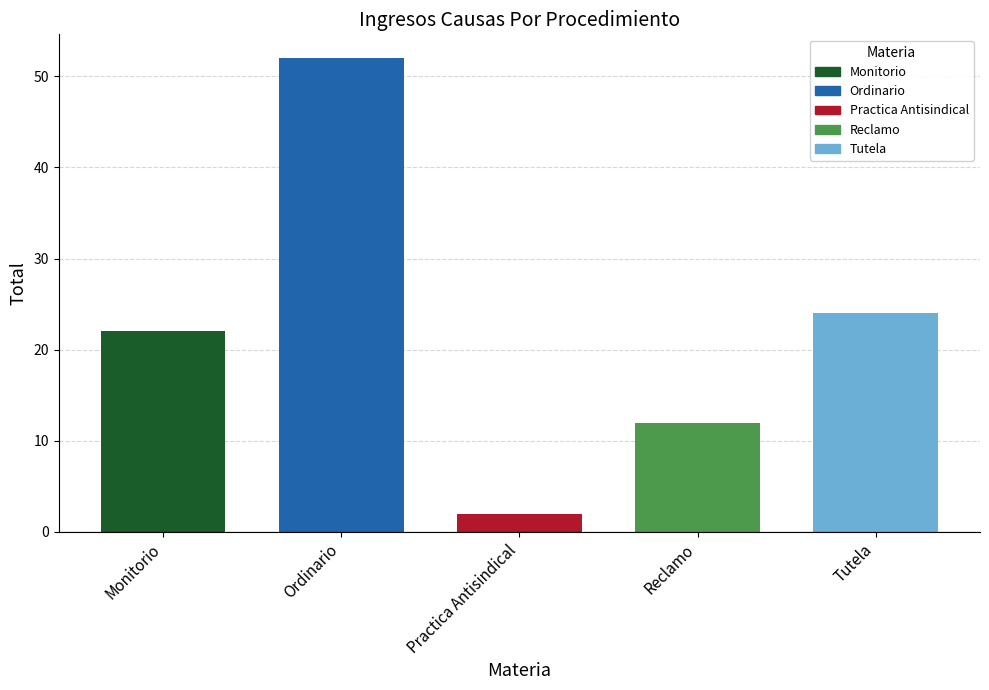

How many categories are shown in the chart?

5